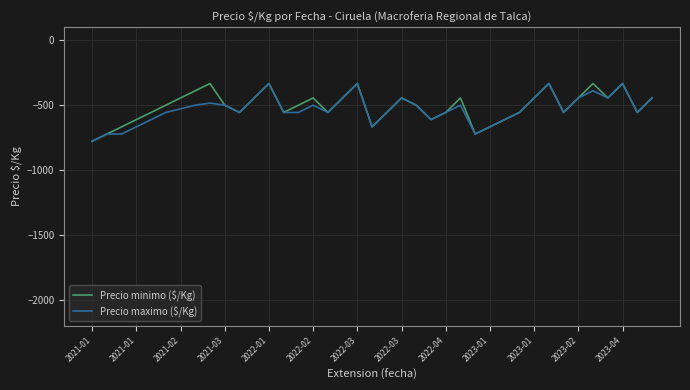

What is the maximum value for Precio minimo ($/Kg)?

-333